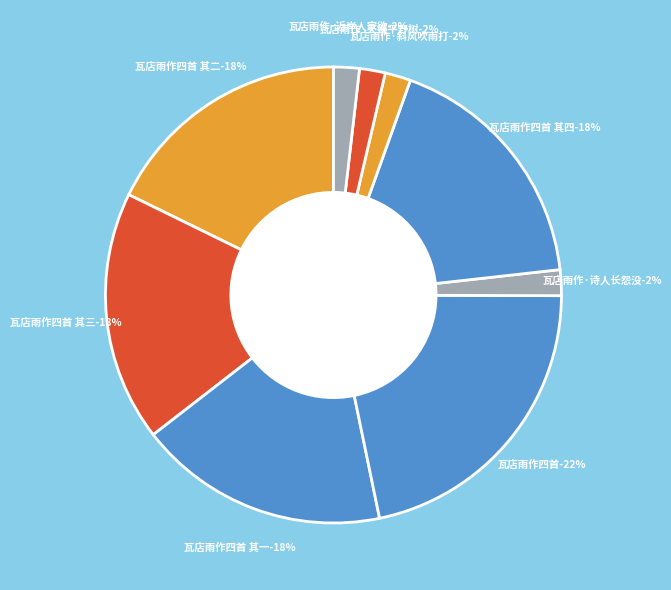

How many slices are in this pie chart?

9